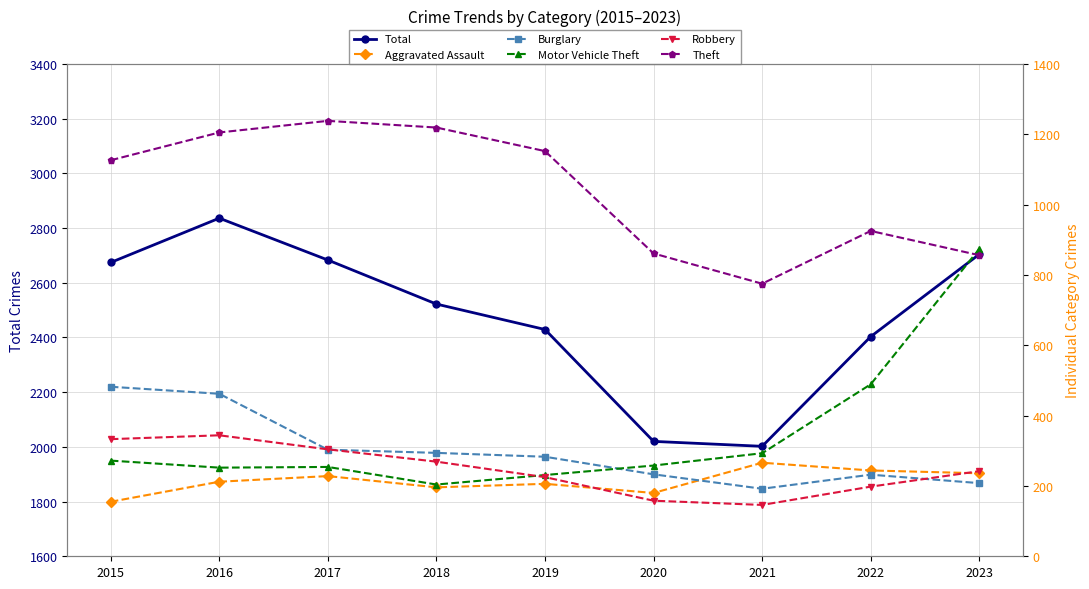

True or false: Theft and Robbery intersect in this chart.

False